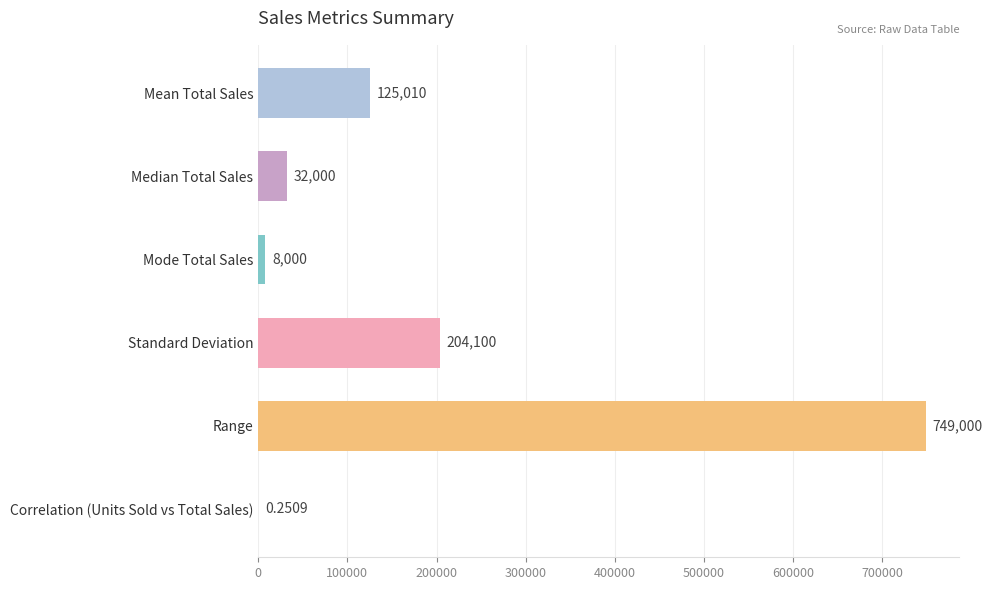

At which category does the chart reach its peak across all series?

Range